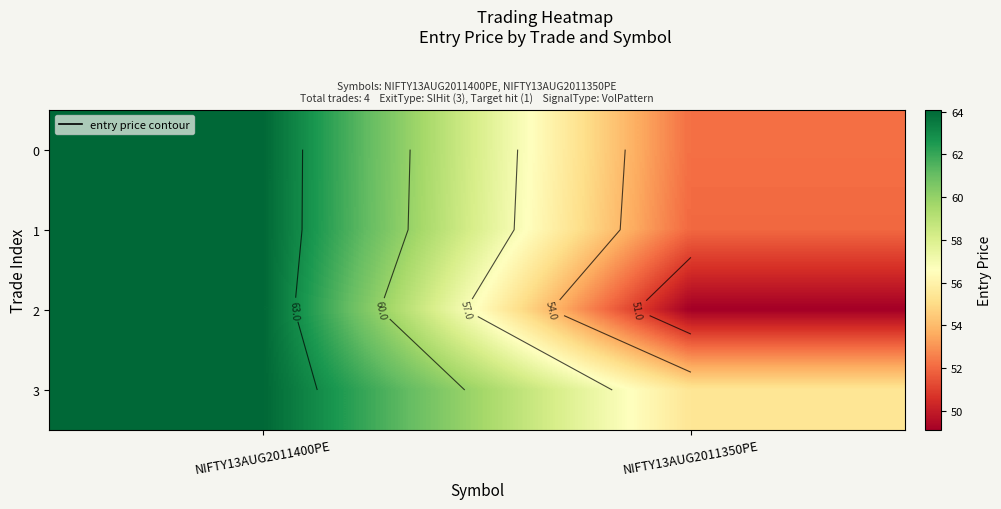

Which series has the largest total across all categories?

3